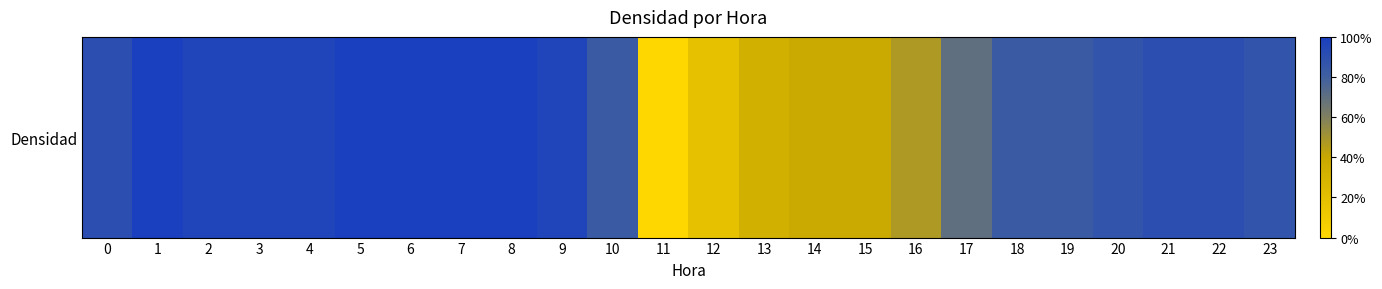

Rank the categories by value from lowest to highest.

11, 12, 13, 14, 15, 16, 17, 10, 18, 19, 20, 23, 0, 21, 22, 2, 3, 4, 9, 1, 5, 6, 7, 8